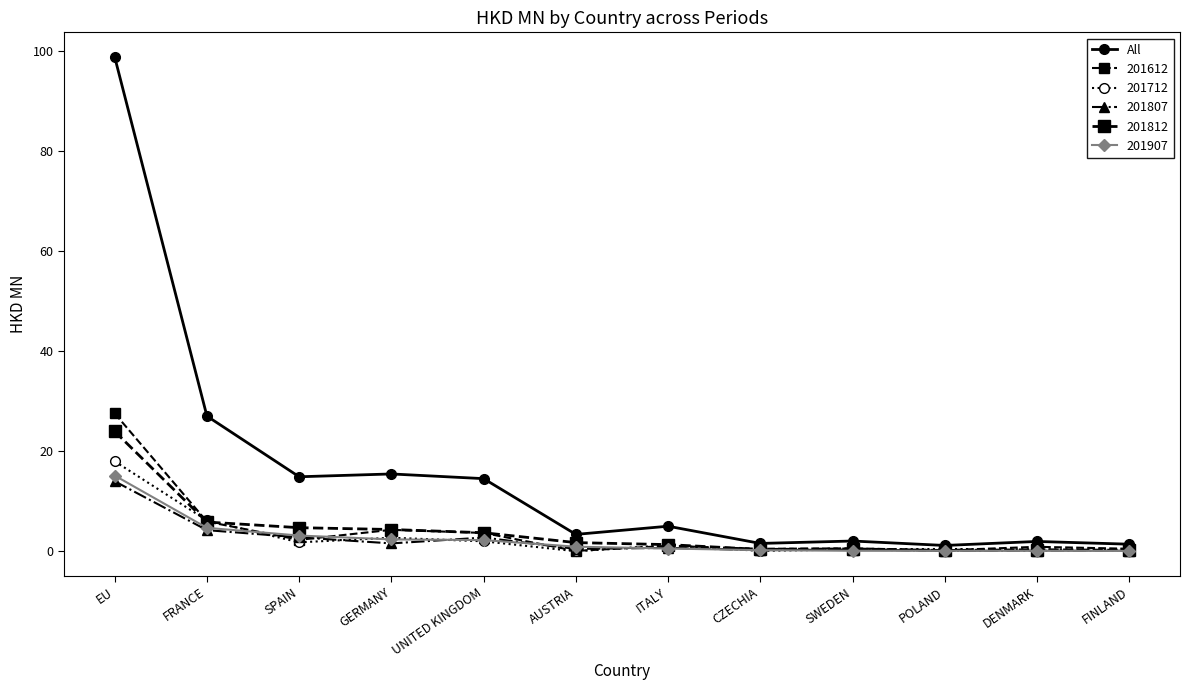

How many lines are shown in the chart?

6